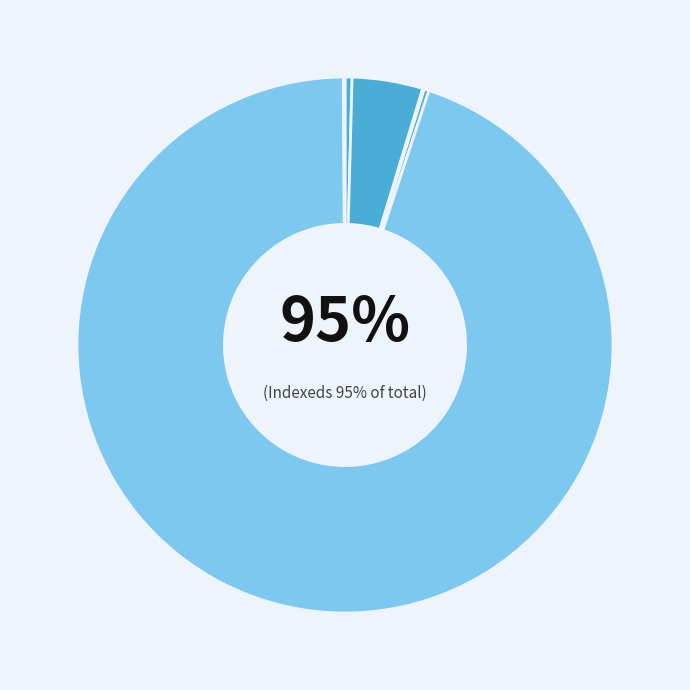

Approximately how many times larger is the value at Not classified compared to Emerging Markets - Small Cap?

1.0